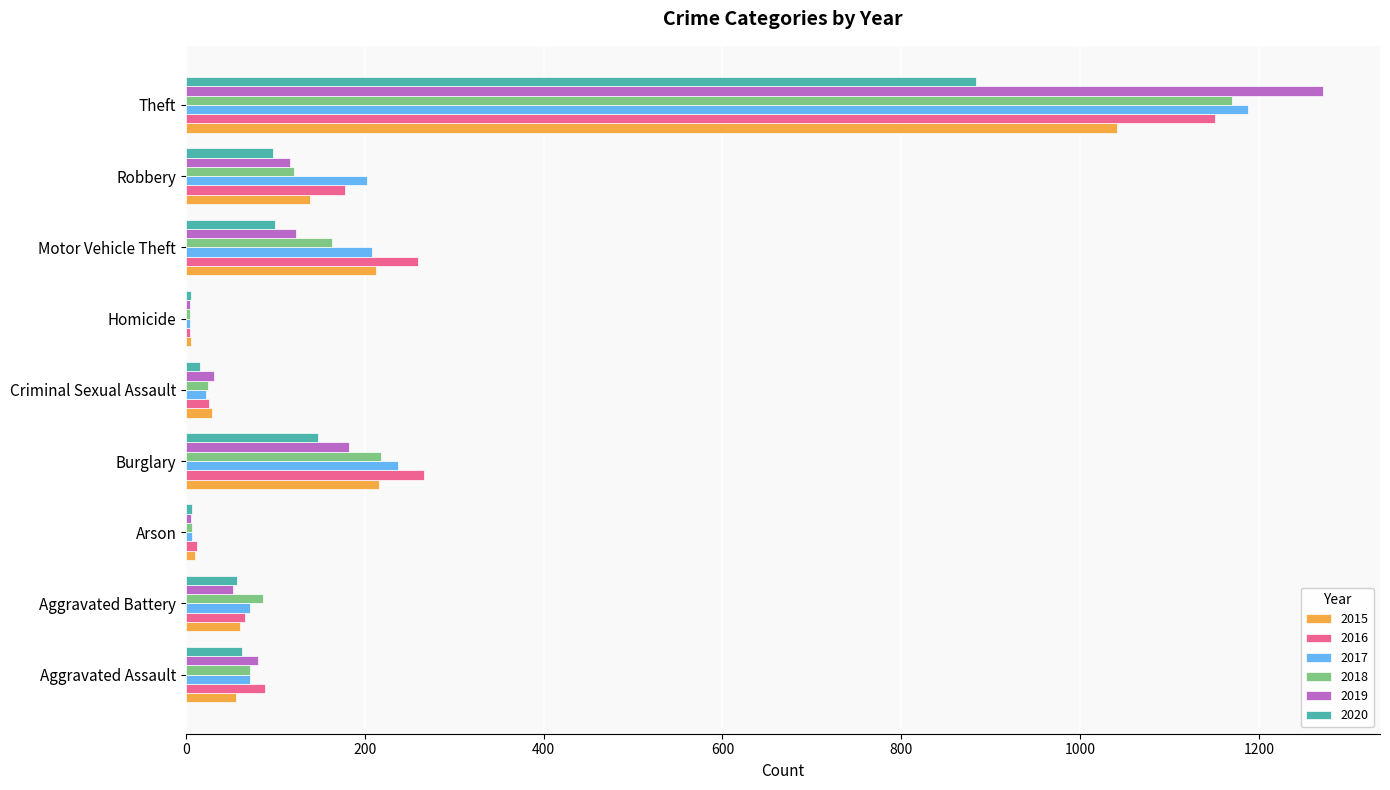

What is the sum of the 2015 values at Theft and Motor Vehicle Theft?

1253